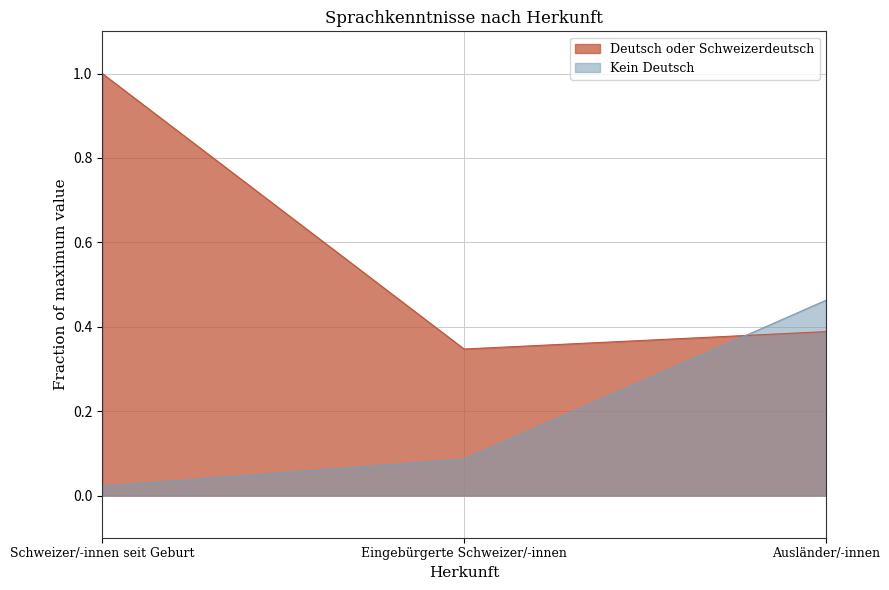

What is the label of the 2nd point from the right?

Eingebürgerte Schweizer/-innen